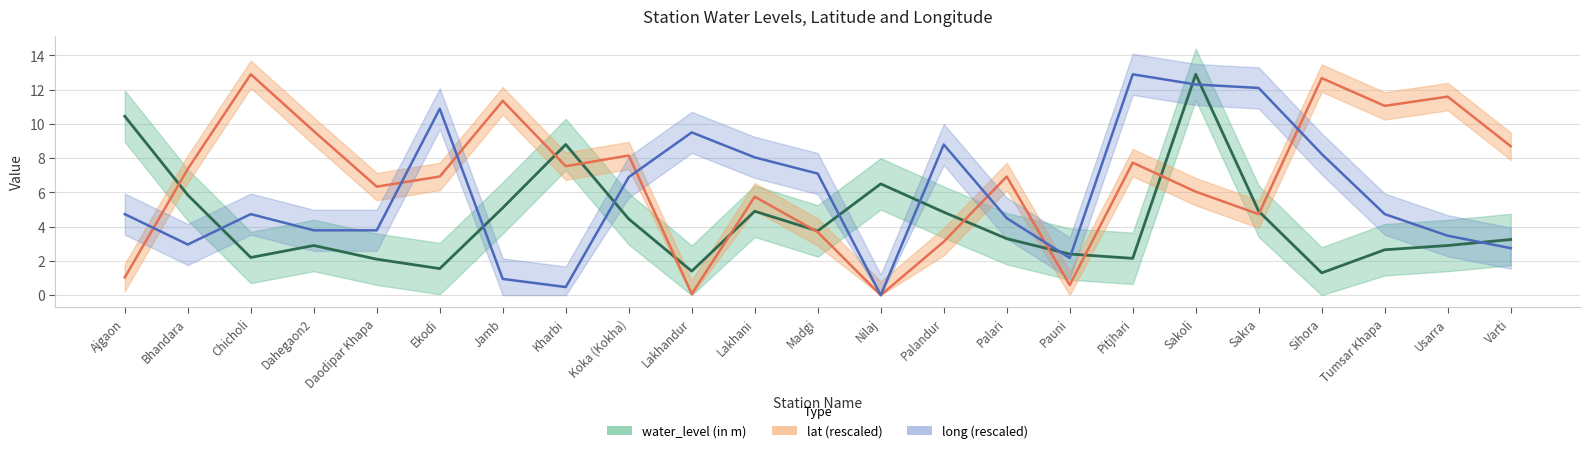

What is the difference between the maximum and minimum values in the lat series?

12.9